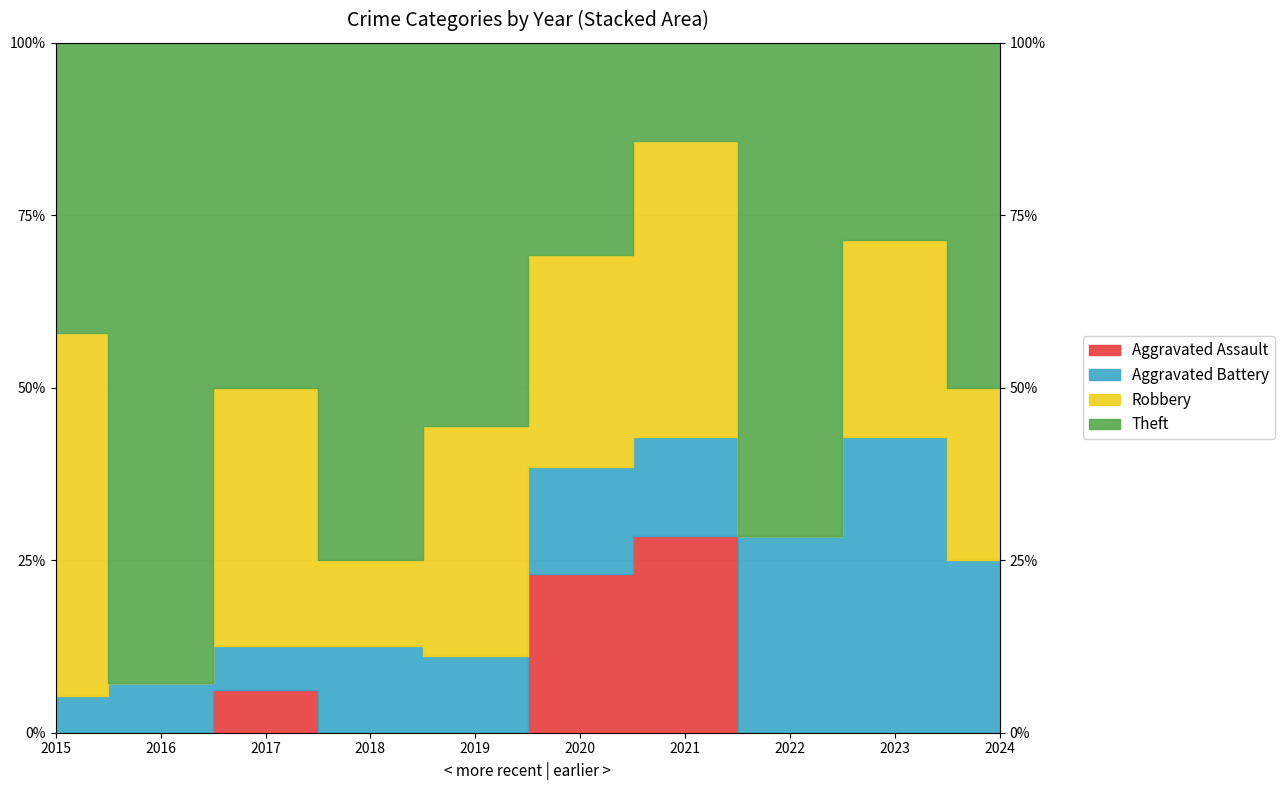

What is the average value of the Aggravated Assault series?

1